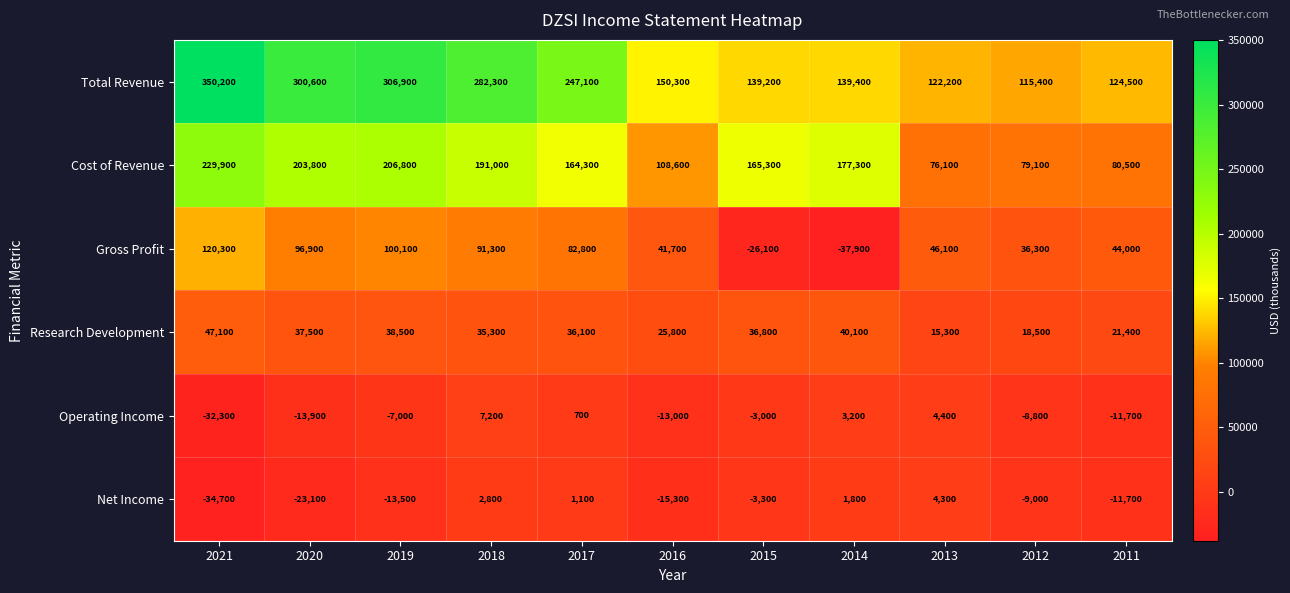

Count the number of data series in this chart.

6